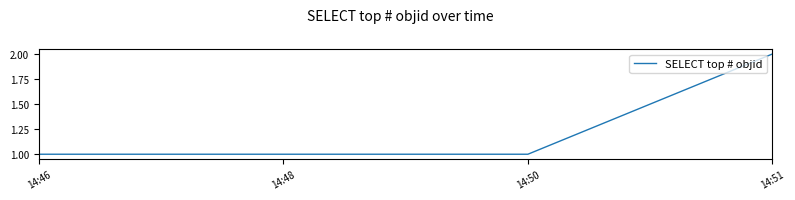

What value does the data have at 14:48?

1